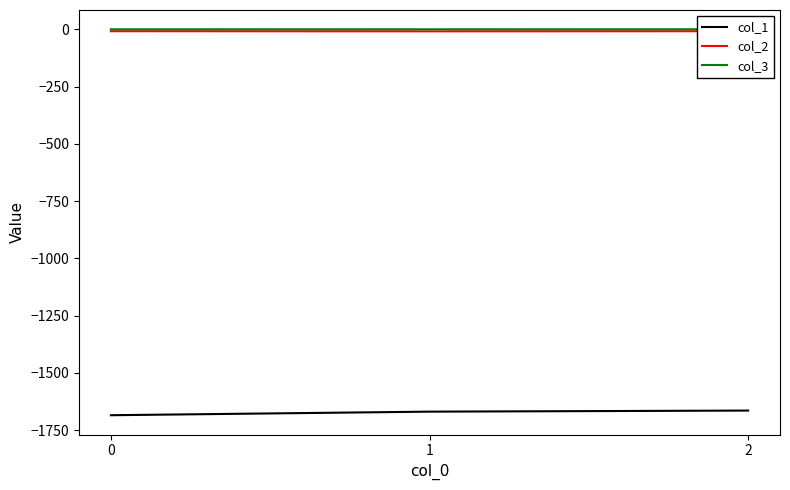

What are all the series names shown in the legend?

col_1, col_2, col_3